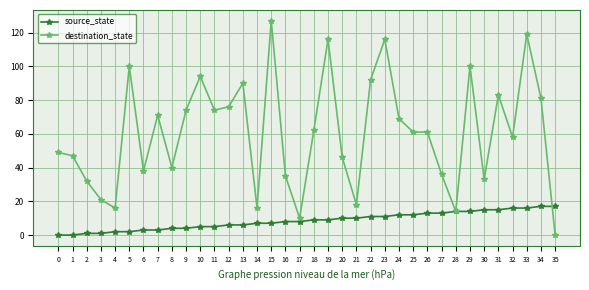

The value of source_state at 23 is 11. True or false?

True